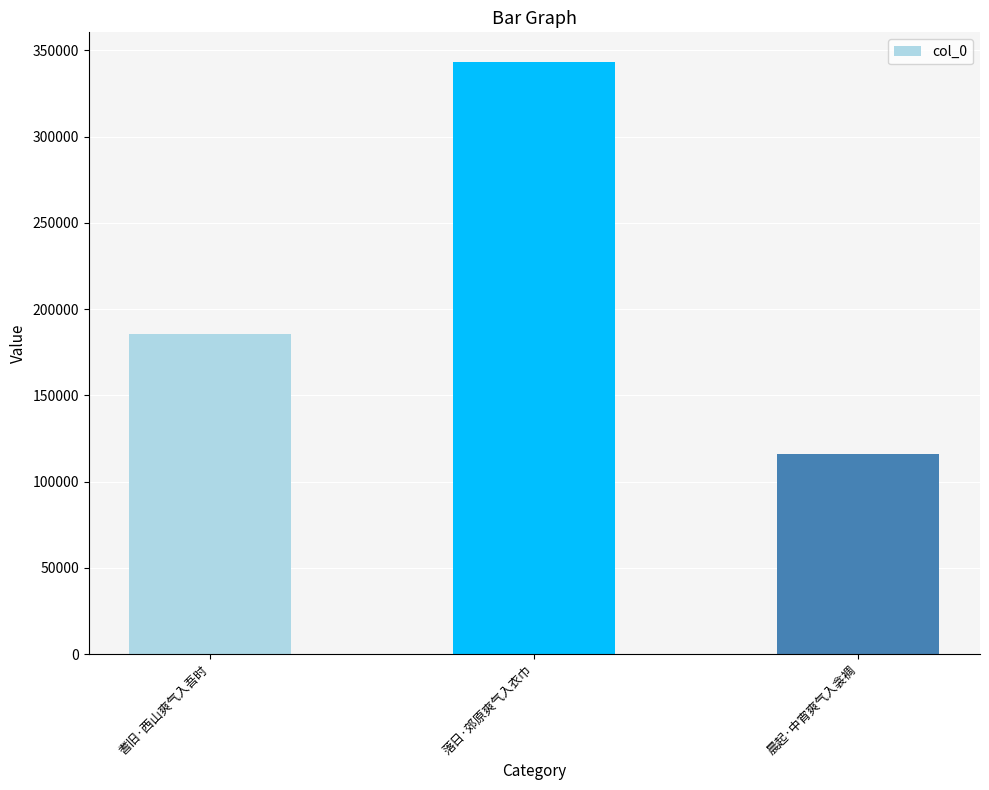

What position from the right is 晨起·中宵爽气入衾裯?

1